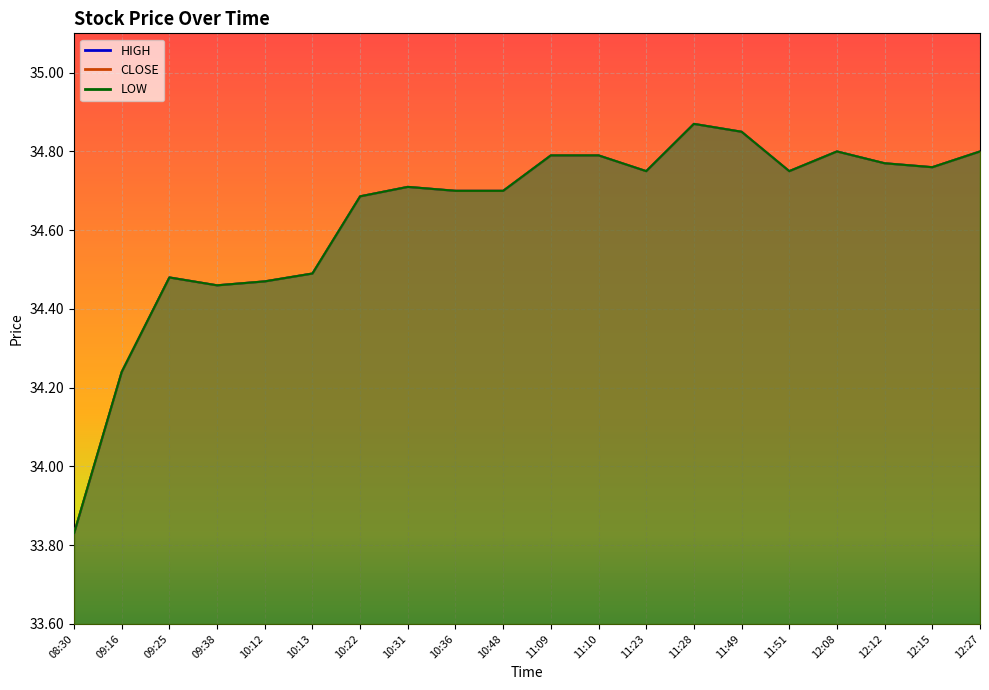

How many values in the CLOSE series exceed 34?

19